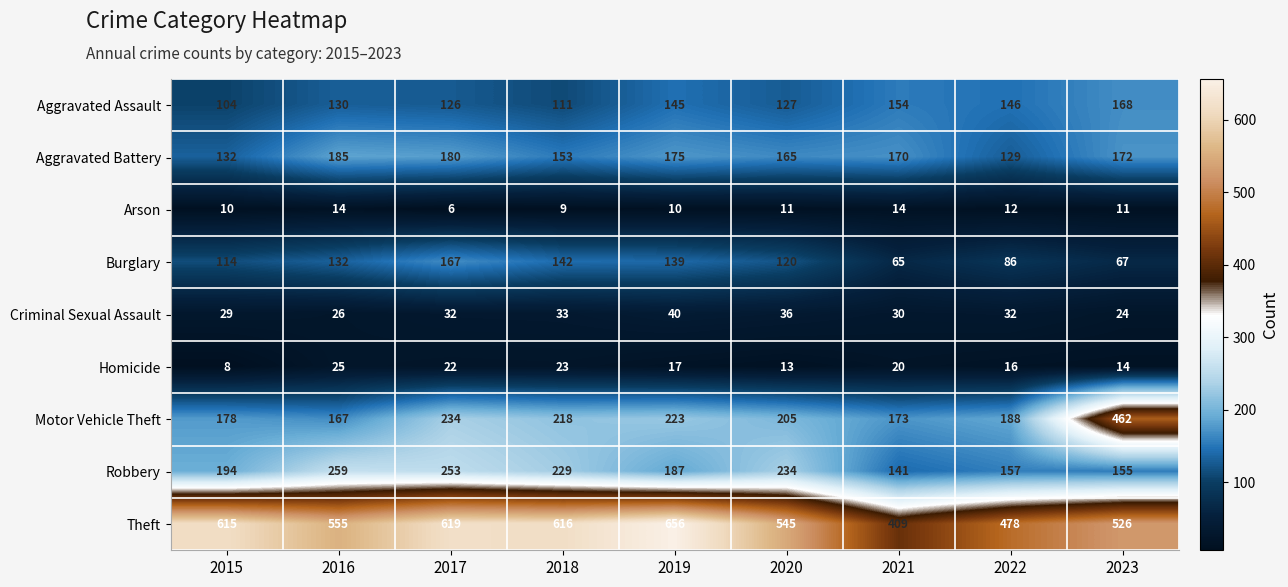

At how many categories does at least one series exceed 389?

9